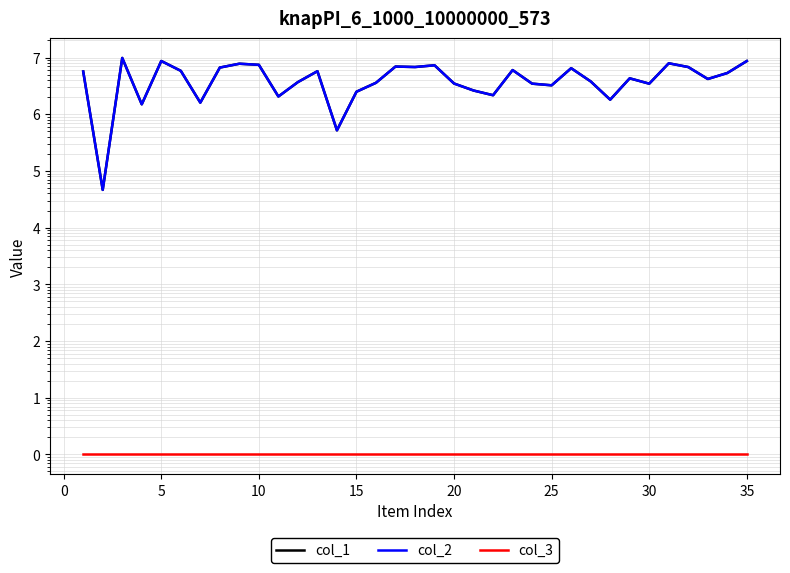

What are all the series names shown in the legend?

col_1, col_2, col_3